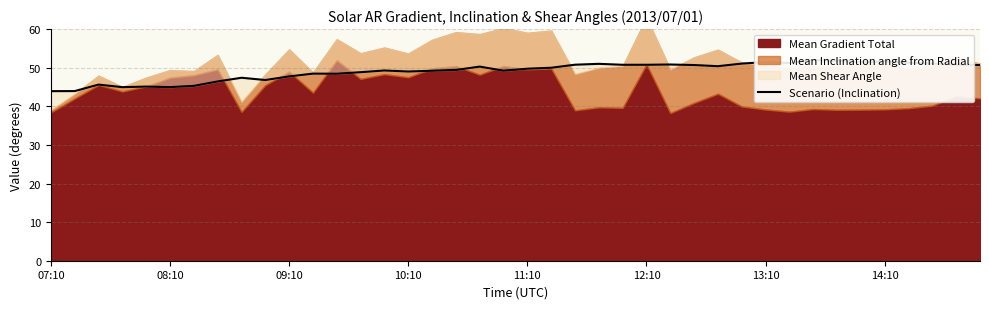

Does the chart display data point markers on the line(s)?

No